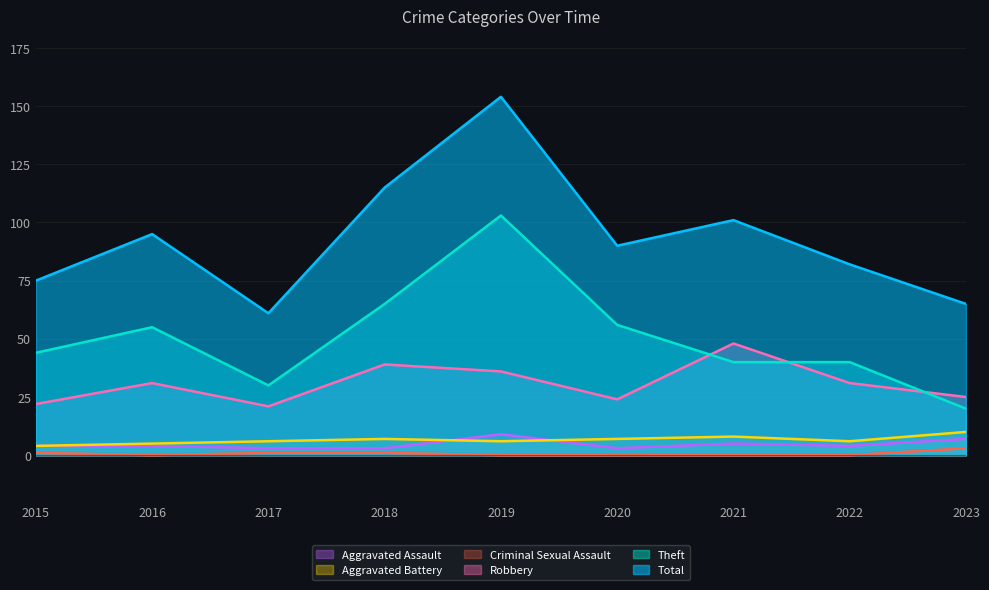

What is the difference between the second highest and second lowest values in the Criminal Sexual Assault series?

1